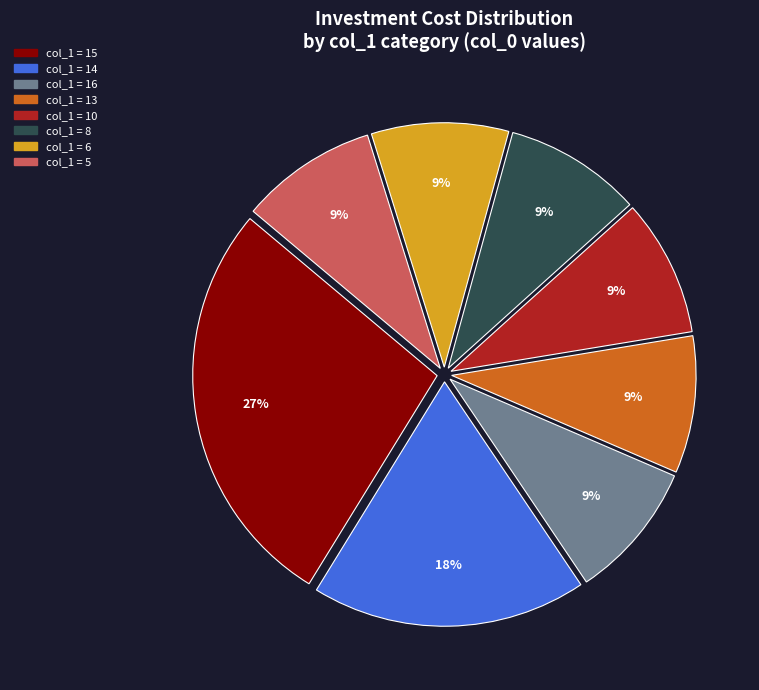

To the nearest percent, what is the average slice percentage?

12%